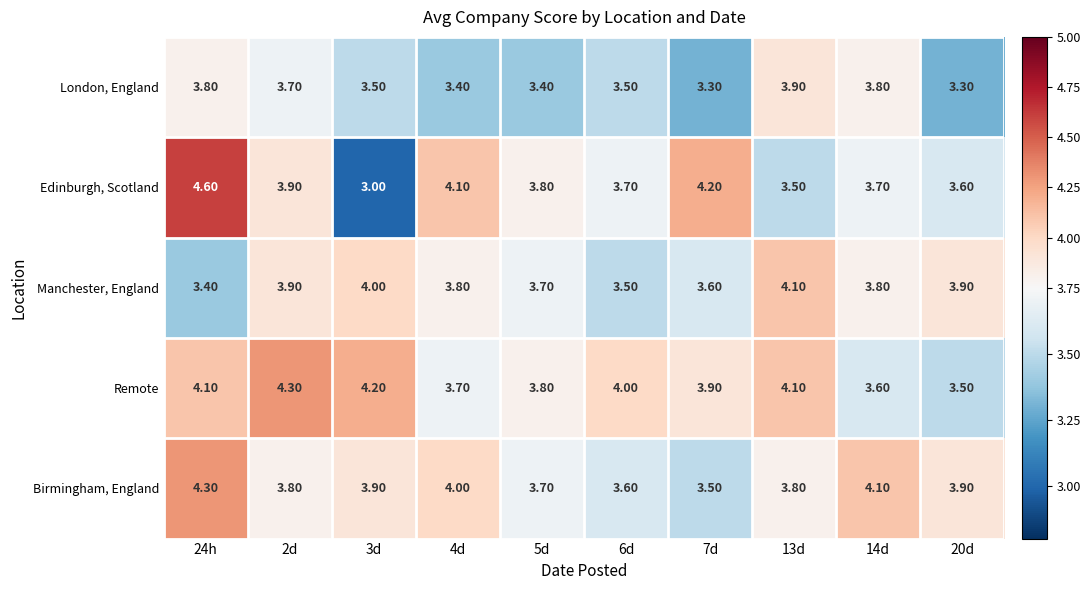

Which series has the largest range (max minus min)?

Edinburgh, Scotland